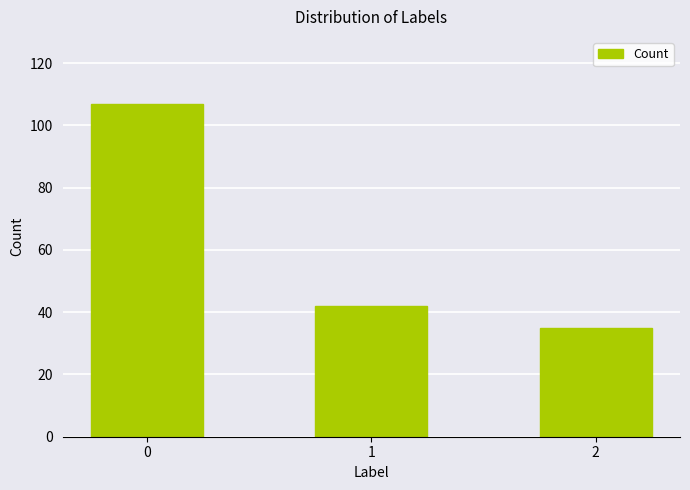

Does the chart contain stacked bars?

No